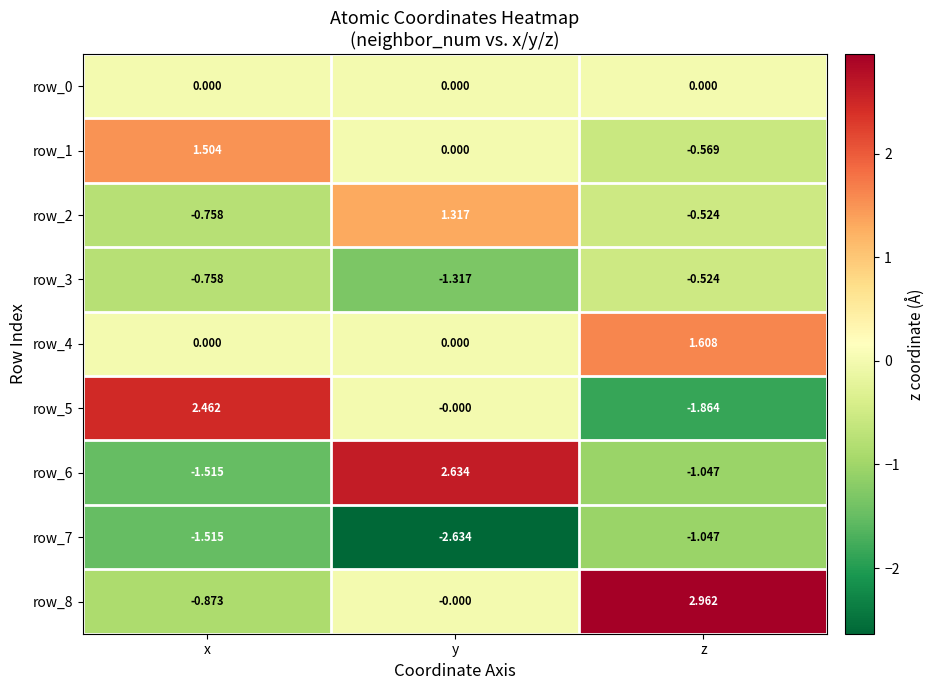

Where is row_1 nearest to the value 0?

y